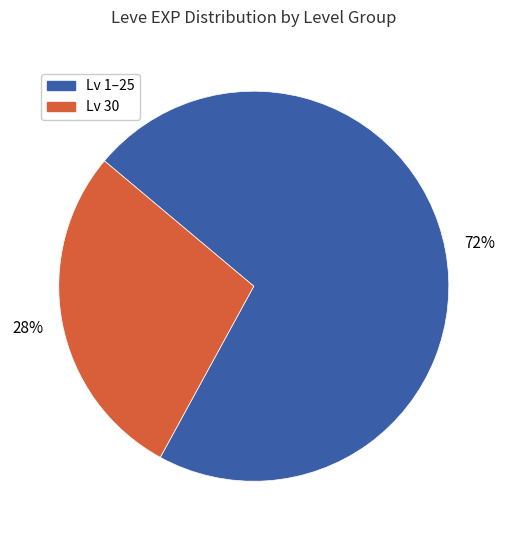

Is it true that Lv 30 is 41% of the pie?

False